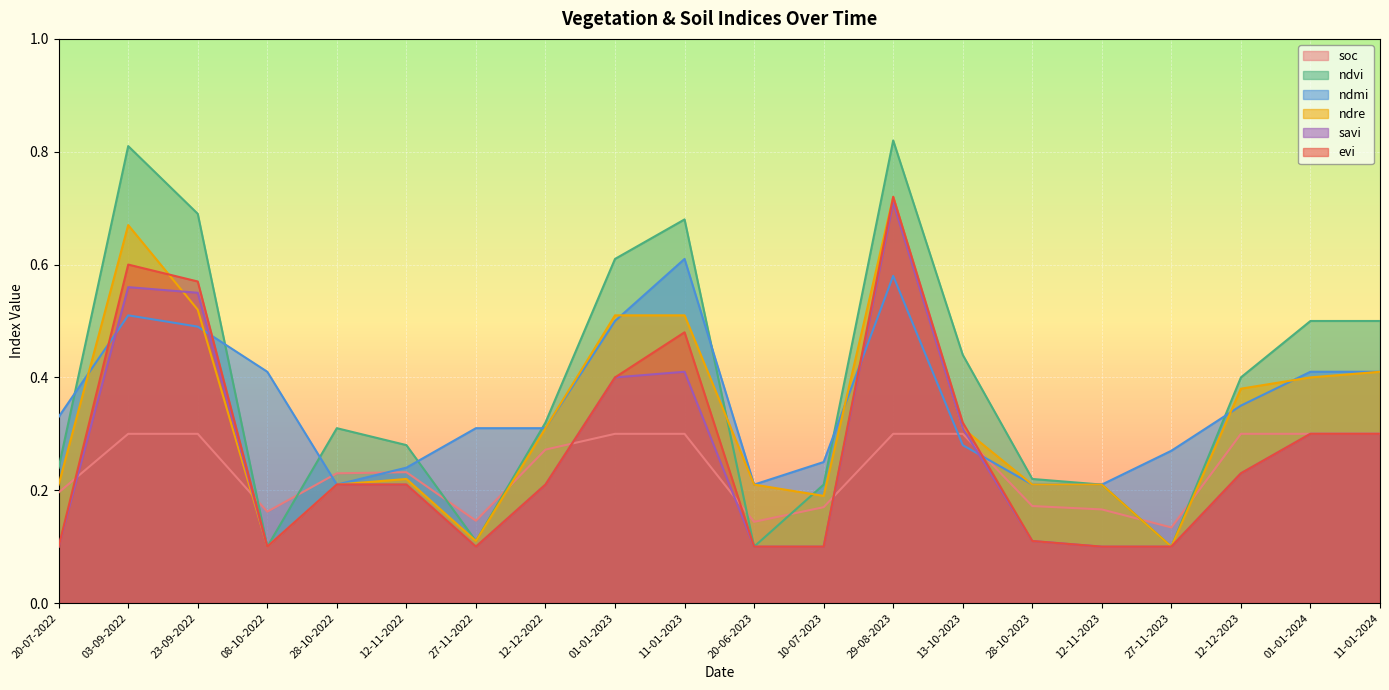

At which category does ndre reach its first local peak?

03-09-2022